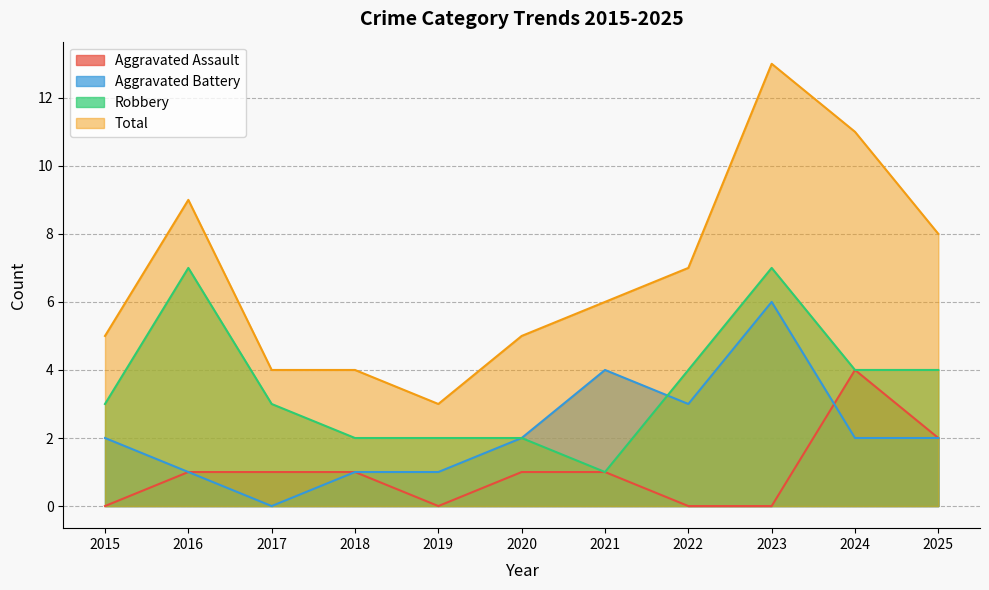

In Aggravated Assault, how many points are higher than both neighbors (excluding endpoints)?

1